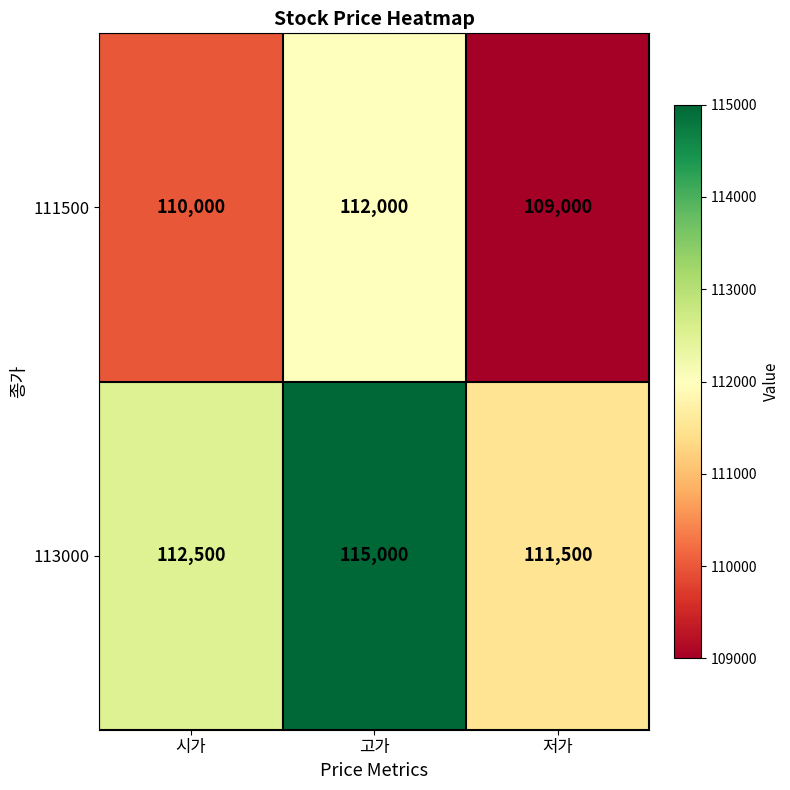

Reading left to right, list all the values displayed in this chart.

111500: 시가=110000	고가=112000	저가=109000
113000: 시가=112500	고가=115000	저가=111500